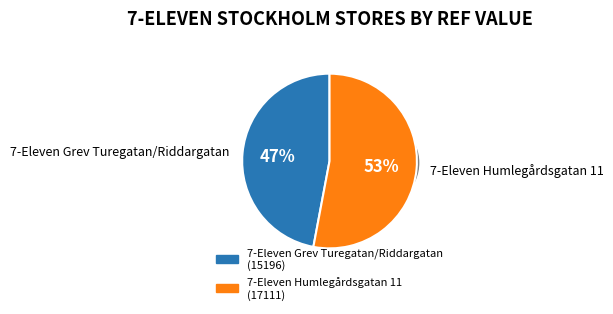

Which slice represents more than half of the pie?

7-Eleven Humlegårdsgatan 11